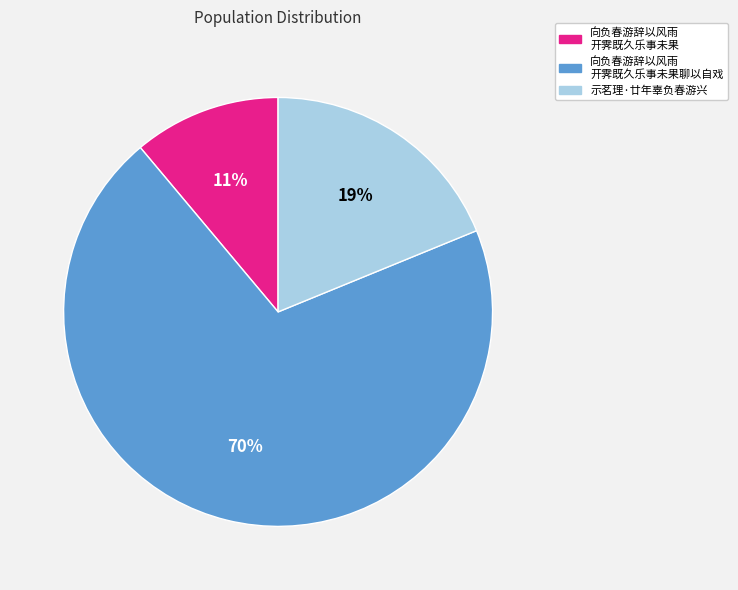

Is there a majority slice in this chart?

Yes